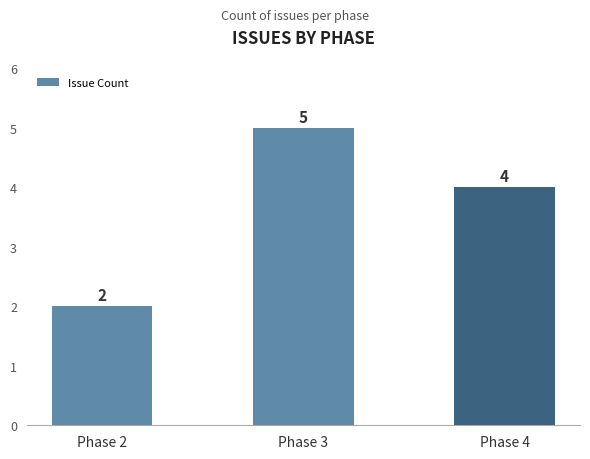

At which category does the chart reach its minimum across all series?

Phase 2